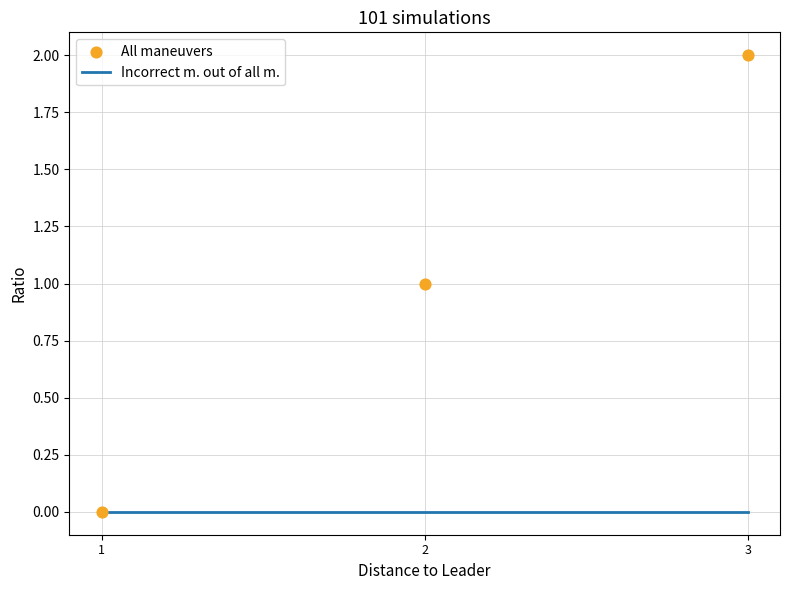

Which series has the largest Y range (max minus min)?

All maneuvers